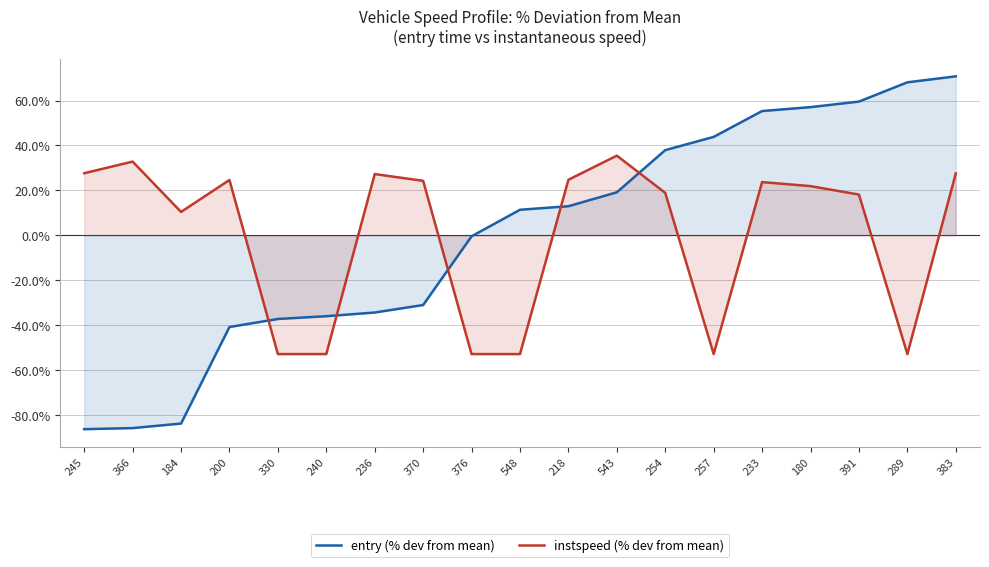

At which label is instspeed (% dev from mean) closest to -8?

184